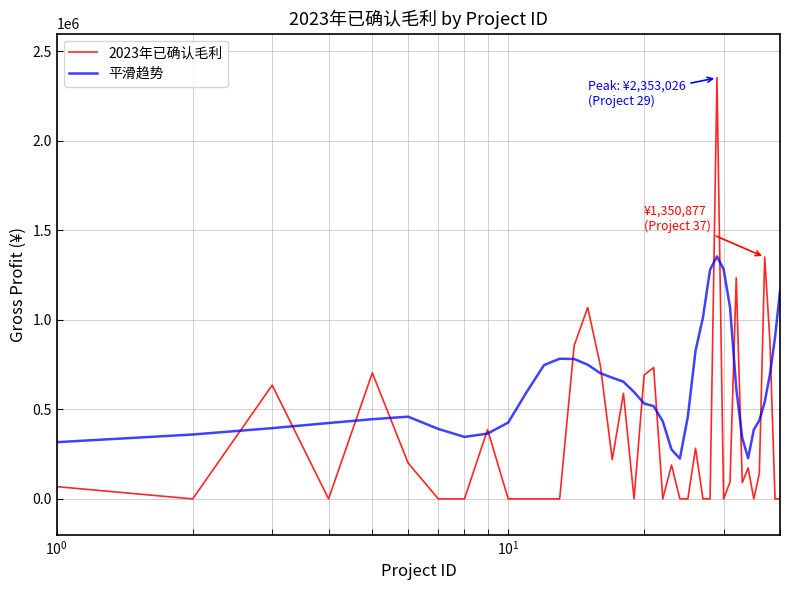

What is the lowest value of the 平滑趋势 series?

225078.8